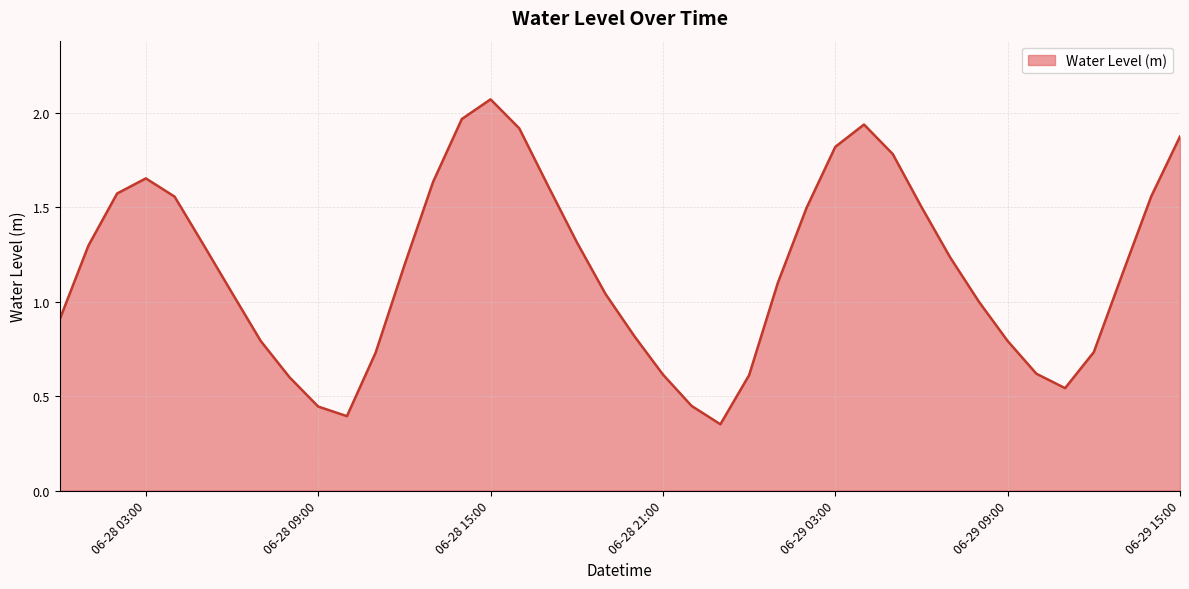

Which category has the highest value across all series?

06-28 15:00